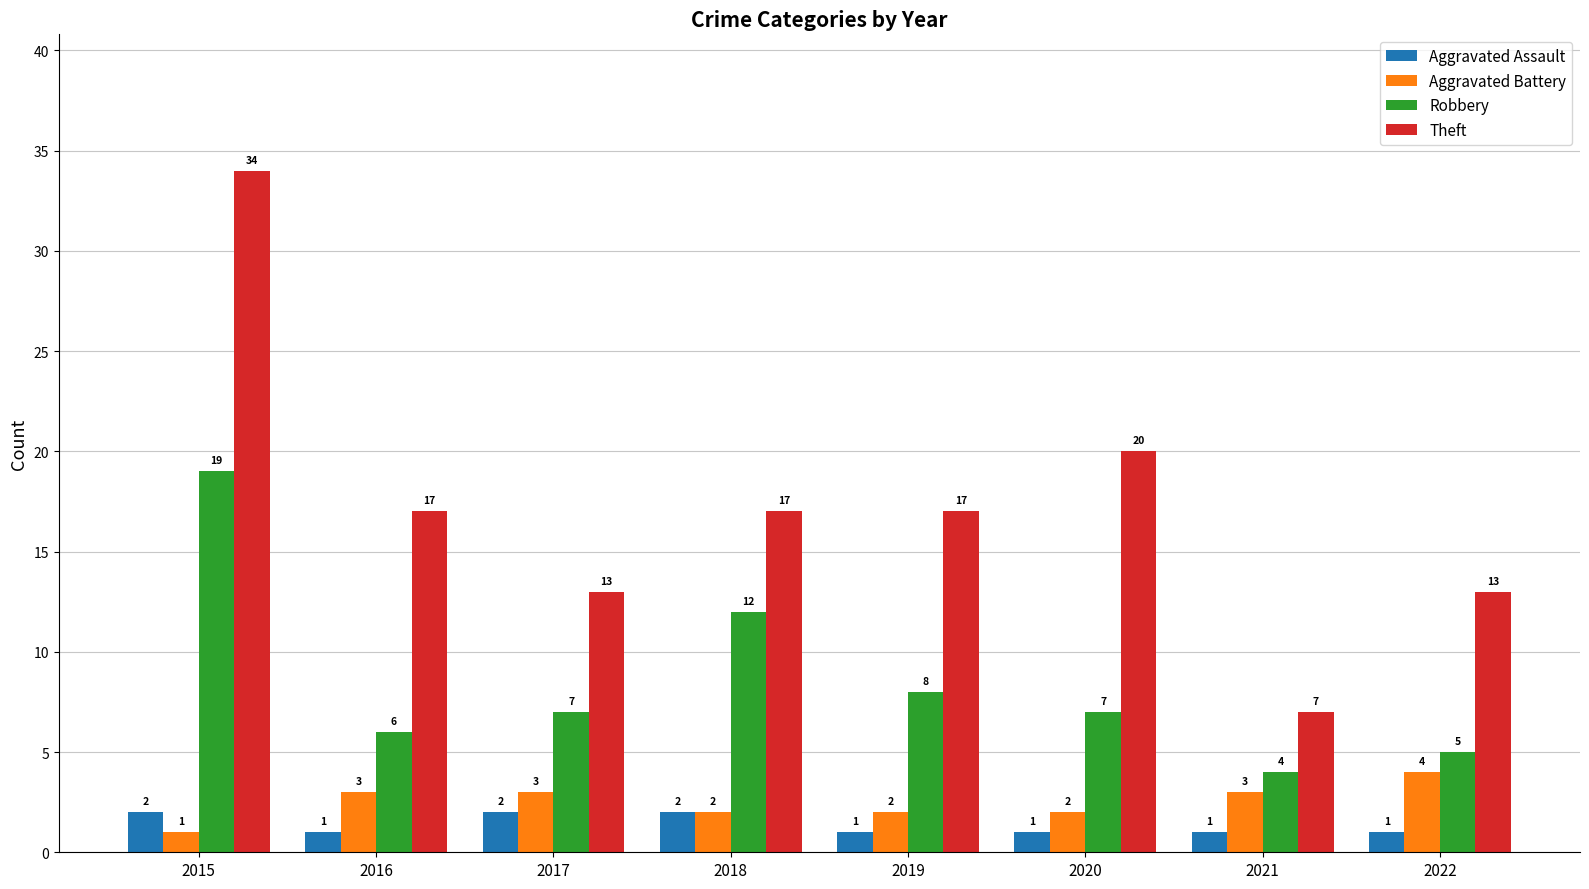

At 2016, list the series in order from largest to smallest.

Theft, Robbery, Aggravated Battery, Aggravated Assault